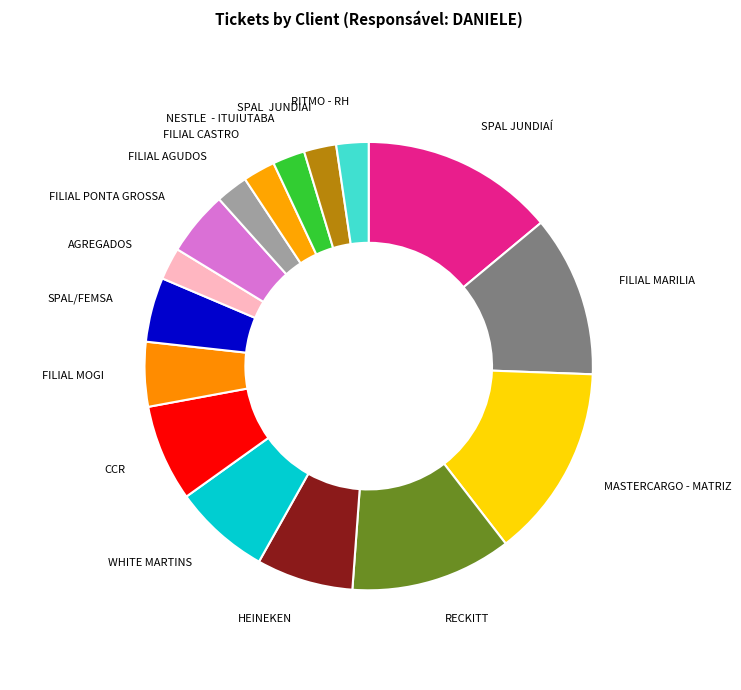

How many slices are in this pie chart?

16